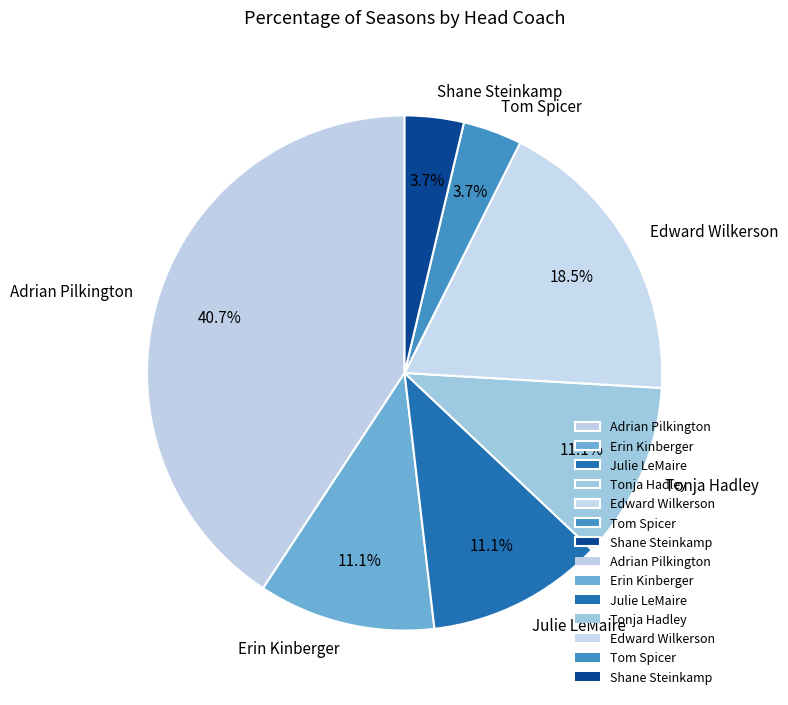

Does any single category account for the majority?

No